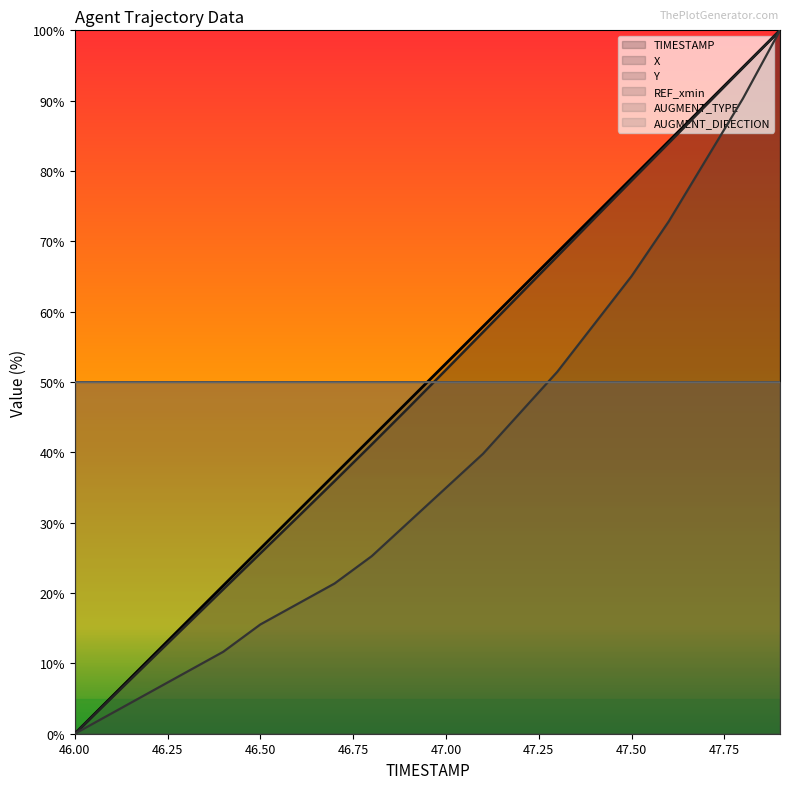

Which series changed the most between 46.4 and 47.0?

TIMESTAMP